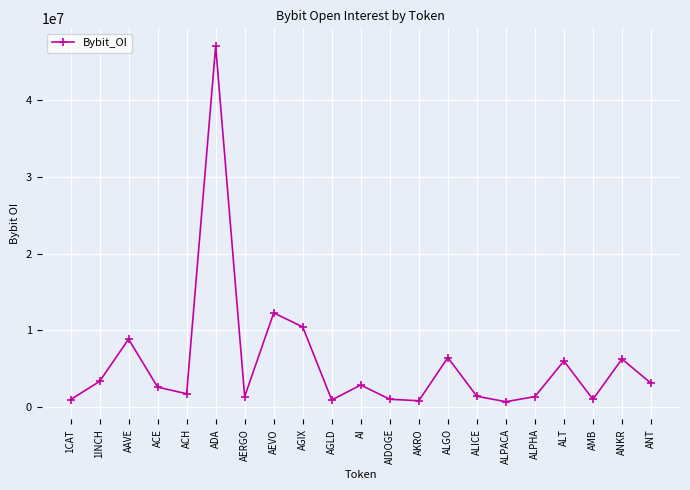

How many interior local peaks (higher than both neighbors) does the data have?

7